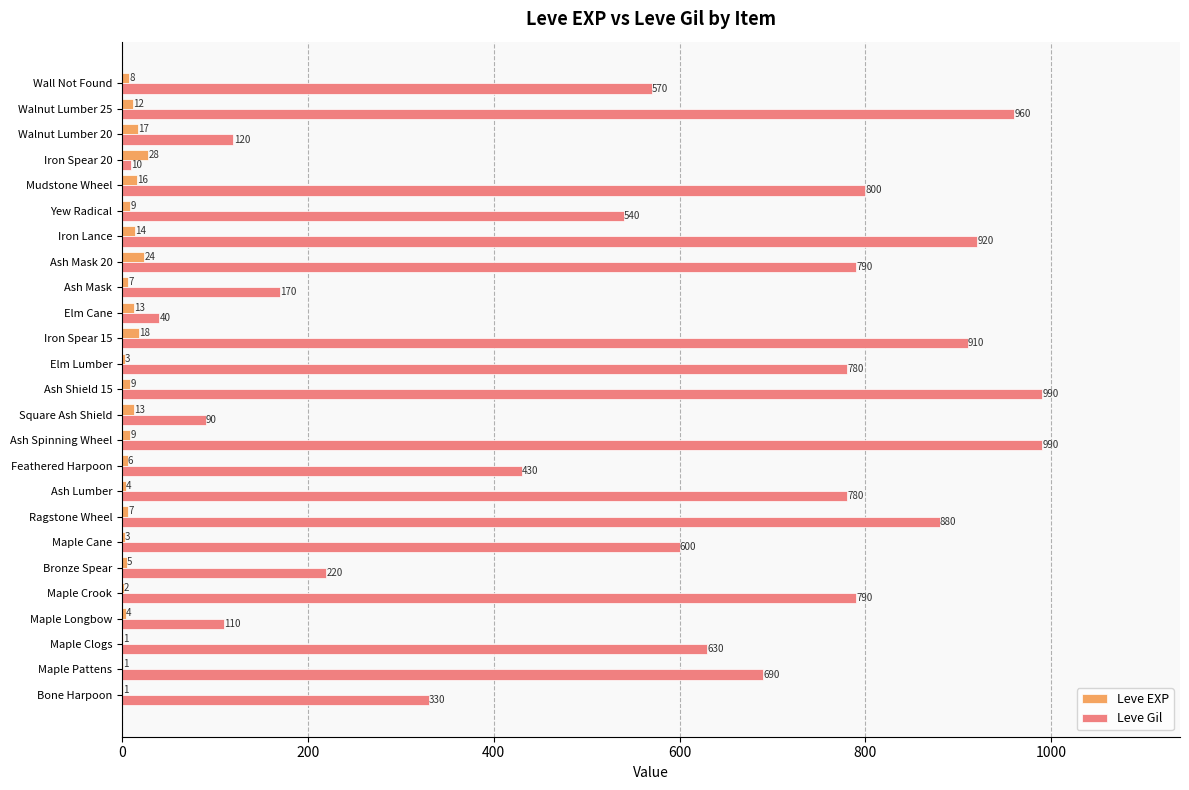

Which category has the highest value in the Leve EXP series?

Iron Spear 20